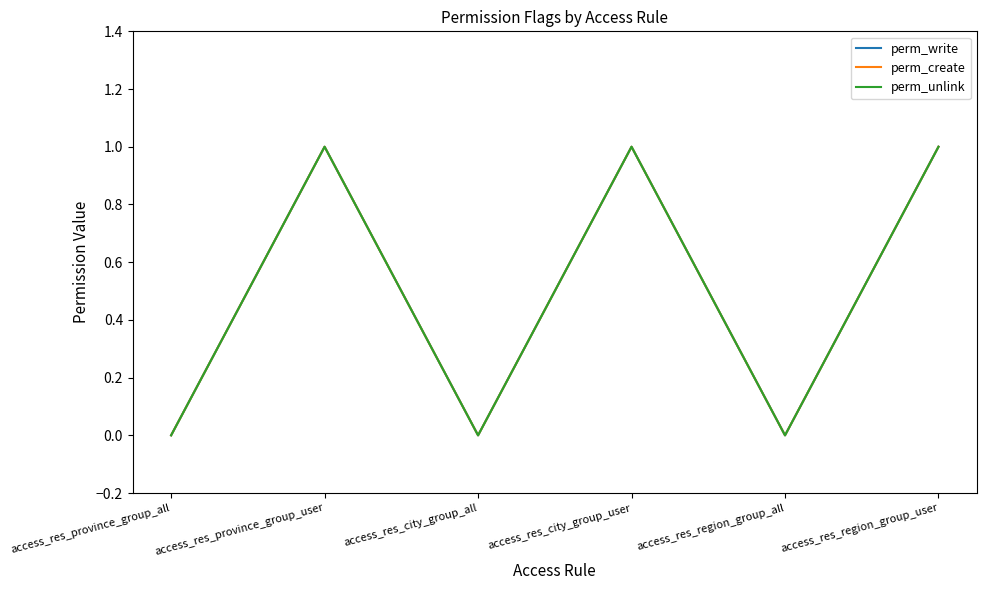

Is this an area chart (filled region under the line)?

No